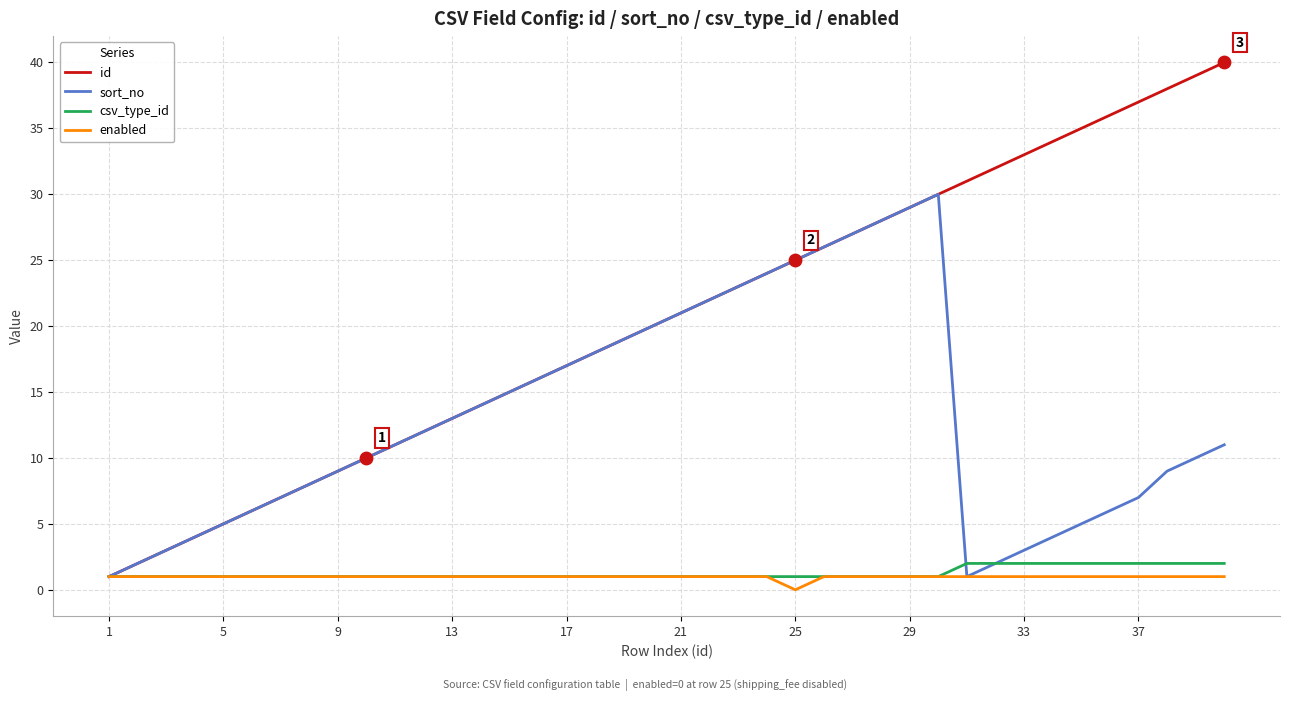

What are all the series names shown in the legend?

id, sort_no, csv_type_id, enabled